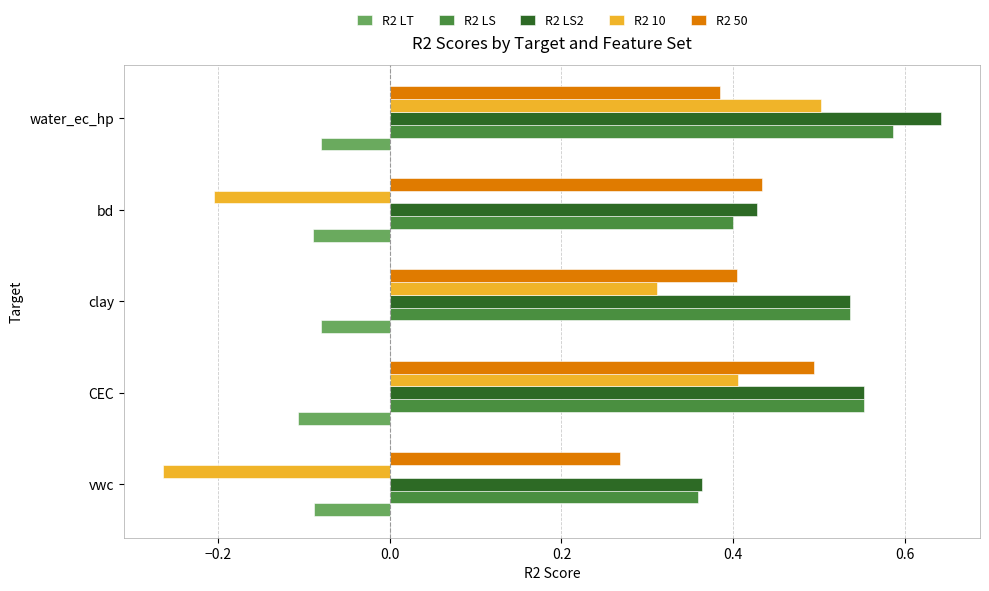

Which category has the highest value across all series?

water_ec_hp